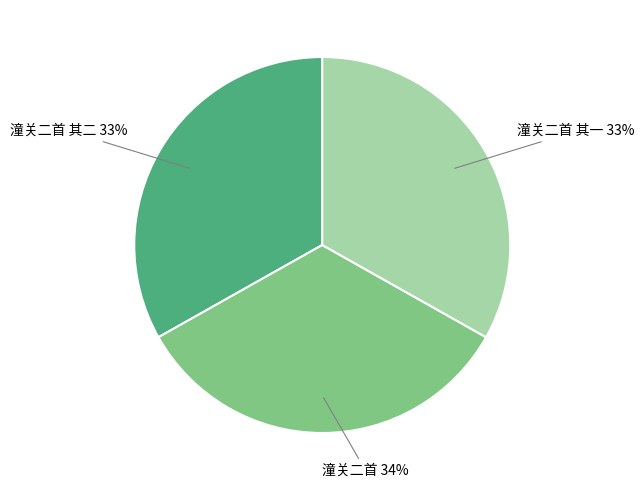

Approximately how many times larger is the value at 潼关二首 compared to 潼关二首 其二?

1.0